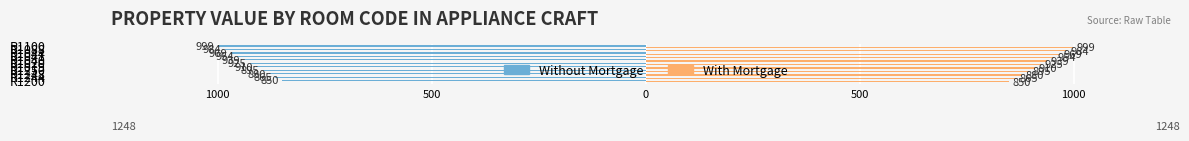

What are all the series names shown in the legend?

Without Mortgage, With Mortgage